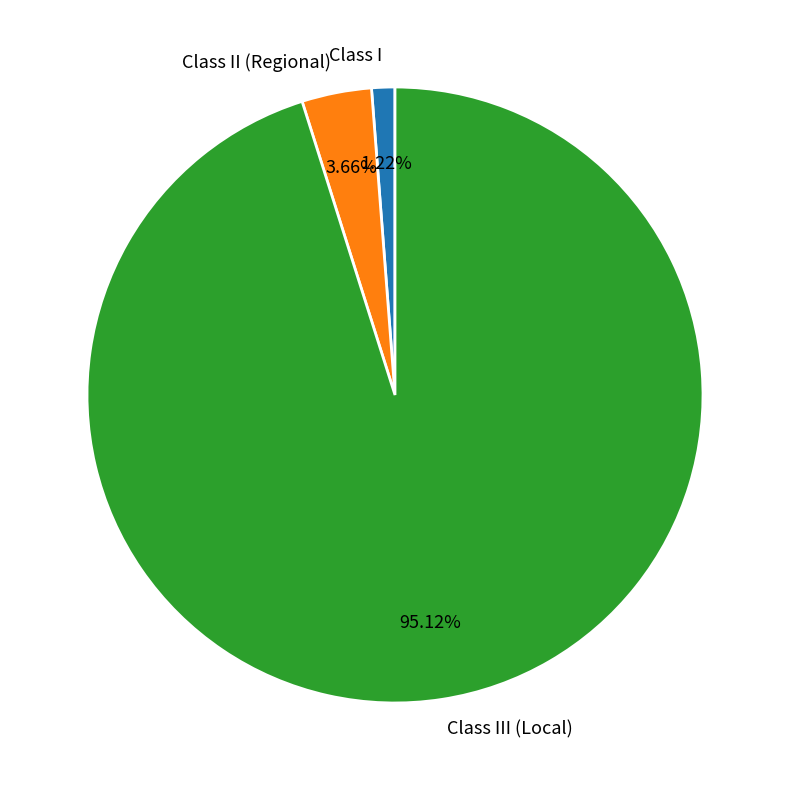

To the nearest percent, what percentage of the pie is Class III (Local)?

95%